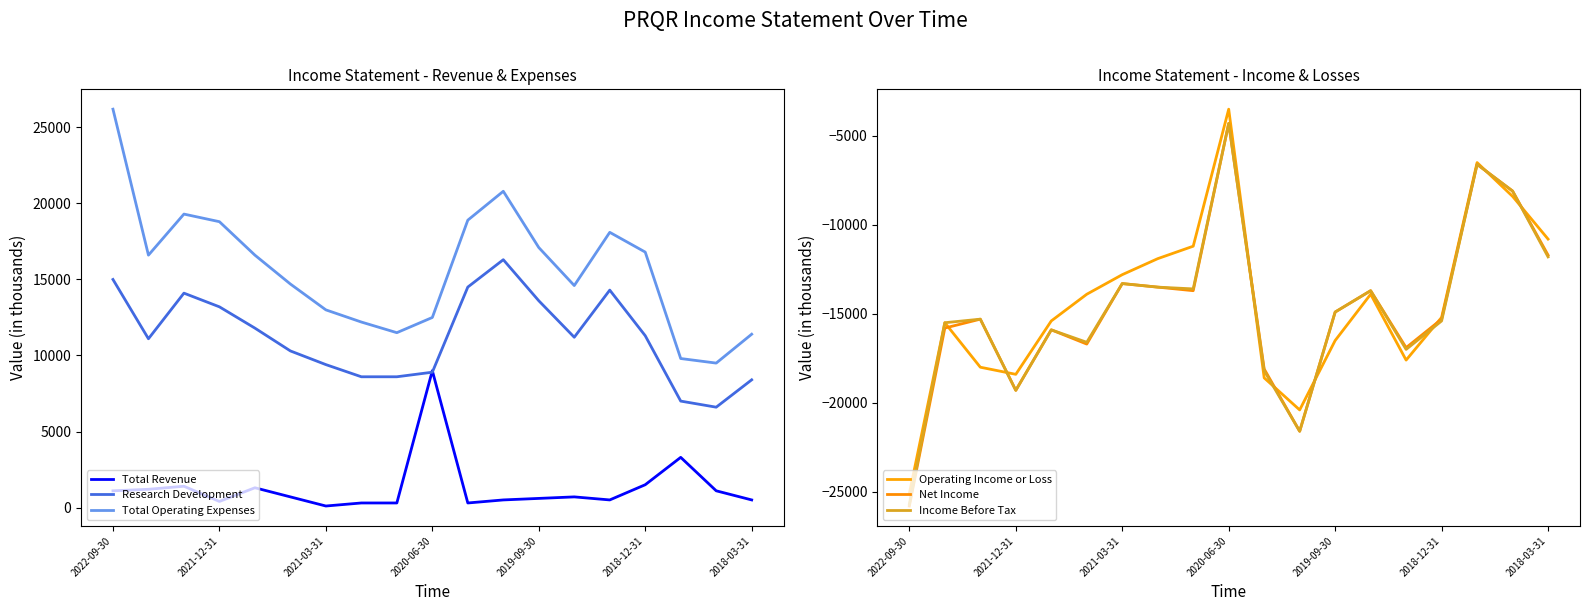

What is the lowest value of the Total Operating Expenses series?

9500